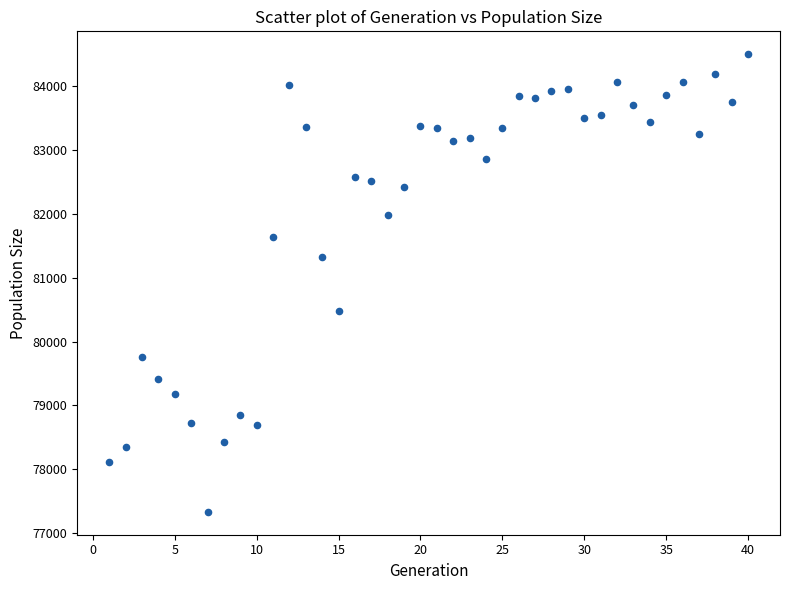

What is the range of Y values (max minus min)?

7171